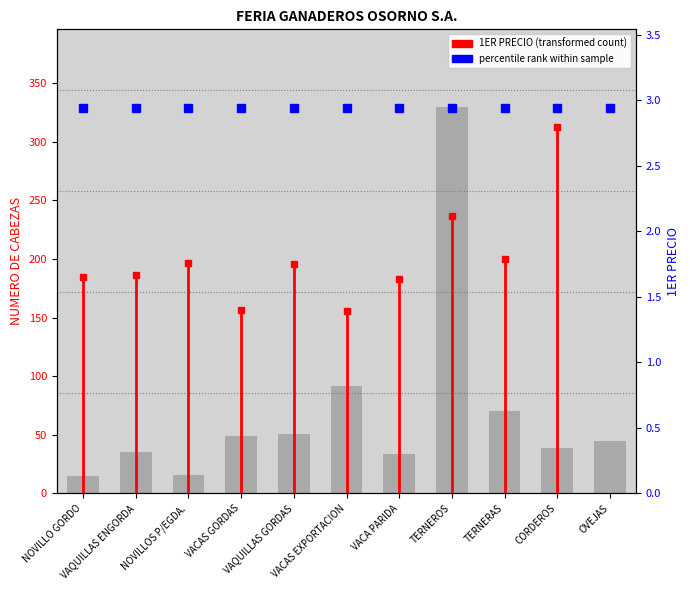

What is the label of the 5th bar from the left?

VAQUILLAS GORDAS